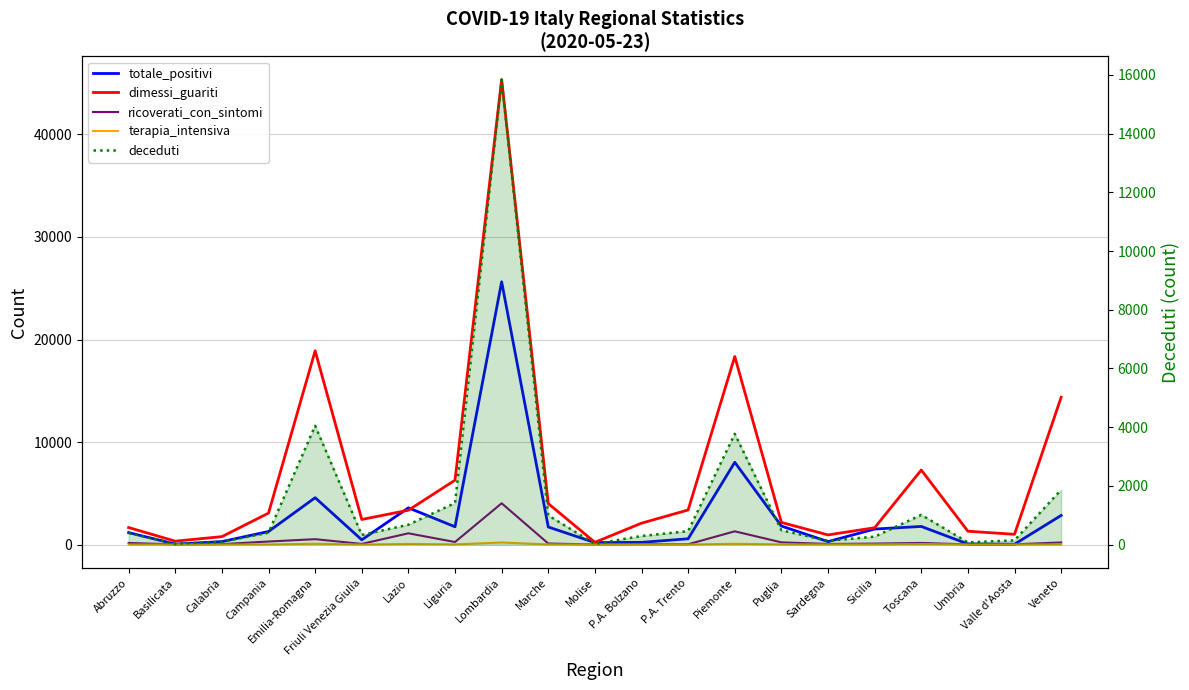

What value does the dimessi_guariti series have at Emilia-Romagna, to the nearest 50?

18900